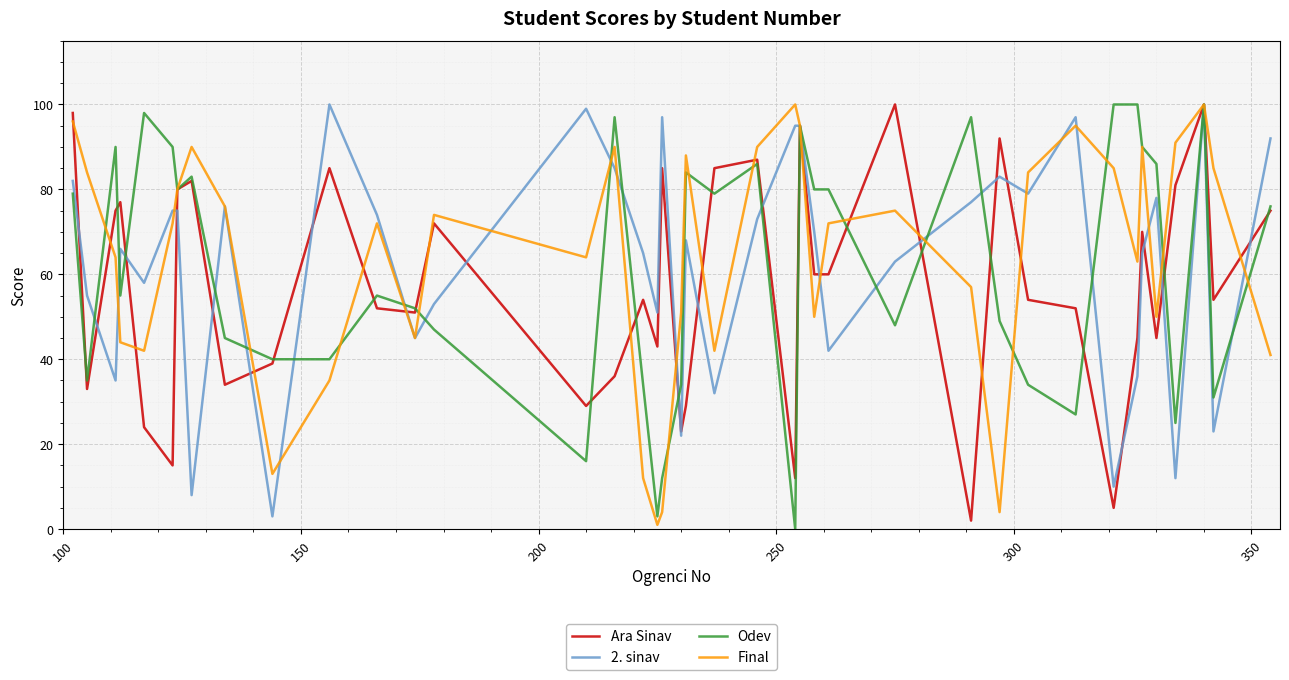

How many lines are shown in the chart?

4